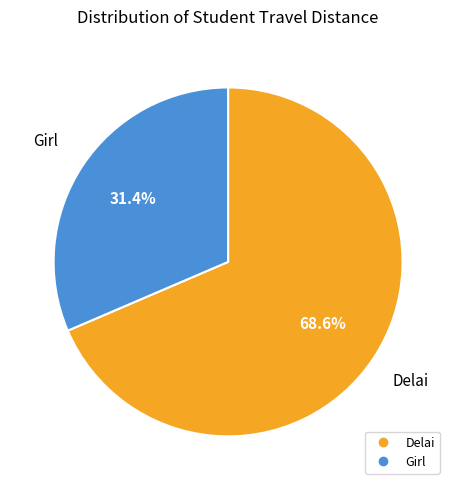

Which category accounts for the majority?

Delai